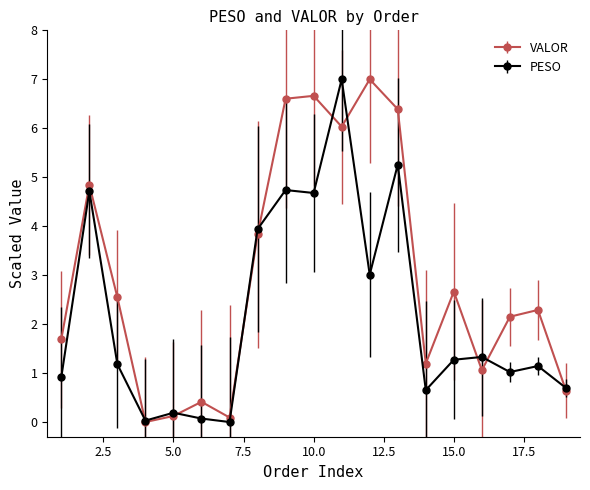

How many interior local valleys does the VALOR series have?

5